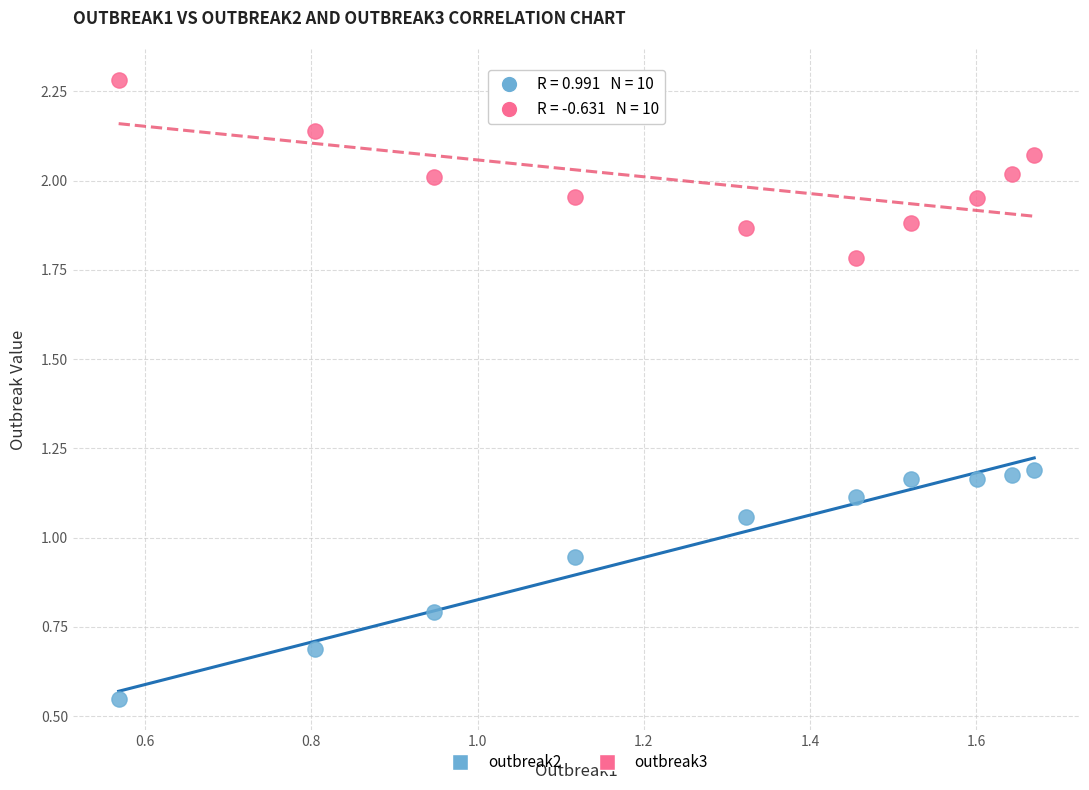

Which series contains the highest Y value?

outbreak3